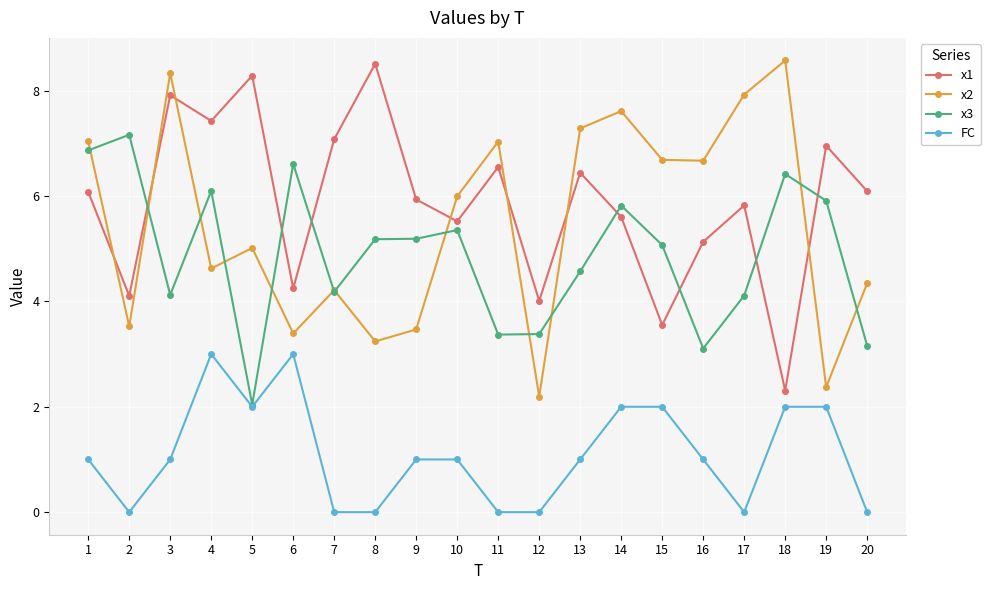

Which series has the largest range (max minus min)?

x2